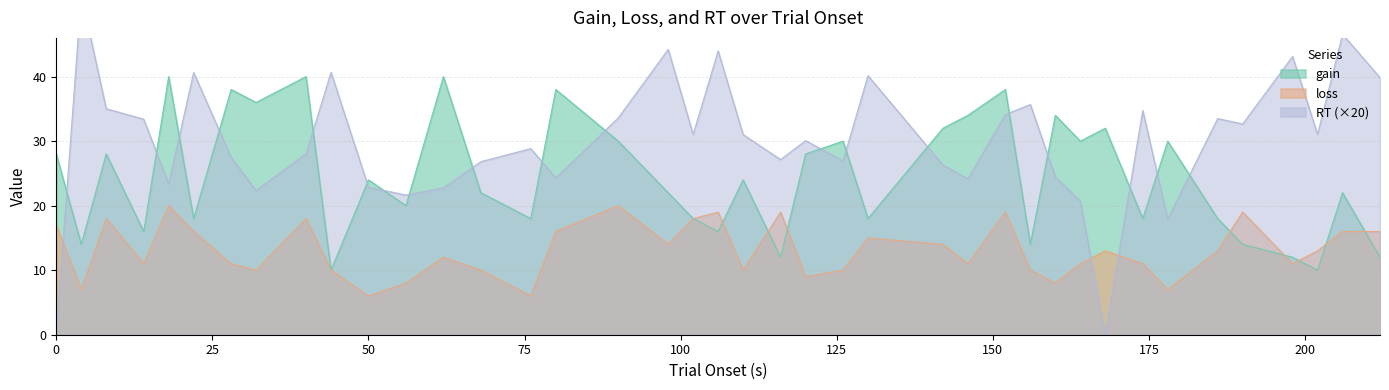

List the series in order of their peak value, lowest first.

loss, gain, RT